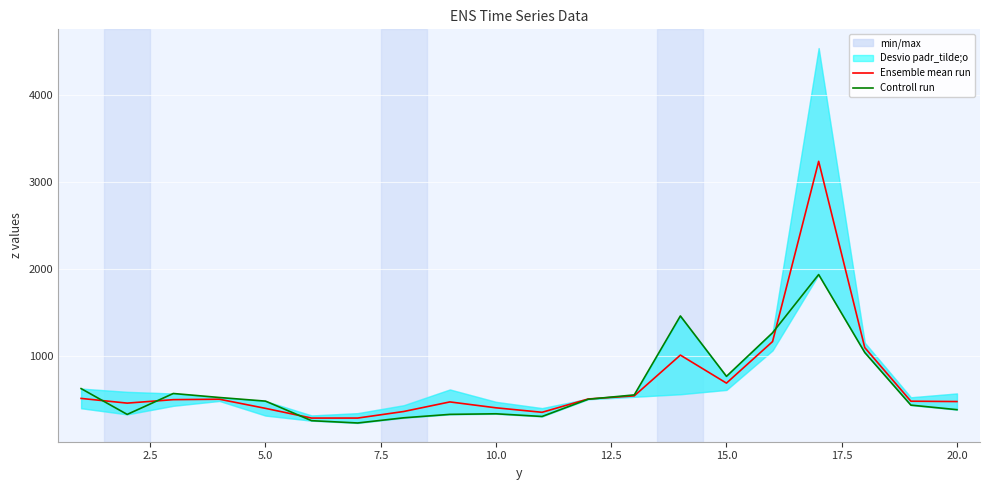

What is the highest value of the Ensemble mean run series?

3237.0